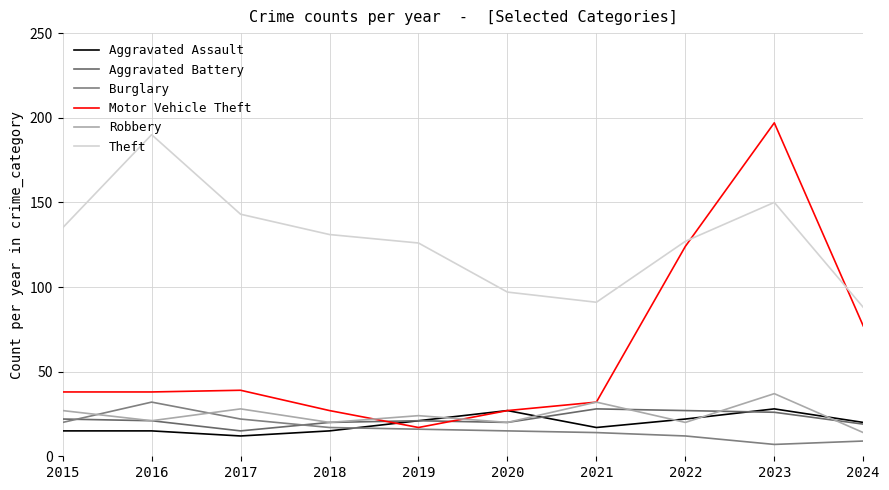

How many lines are shown in the chart?

6